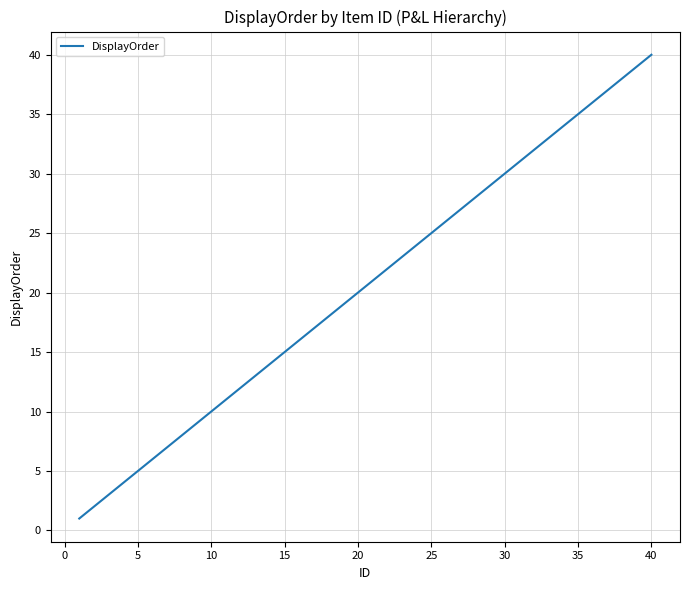

What is the maximum value shown in the chart?

40